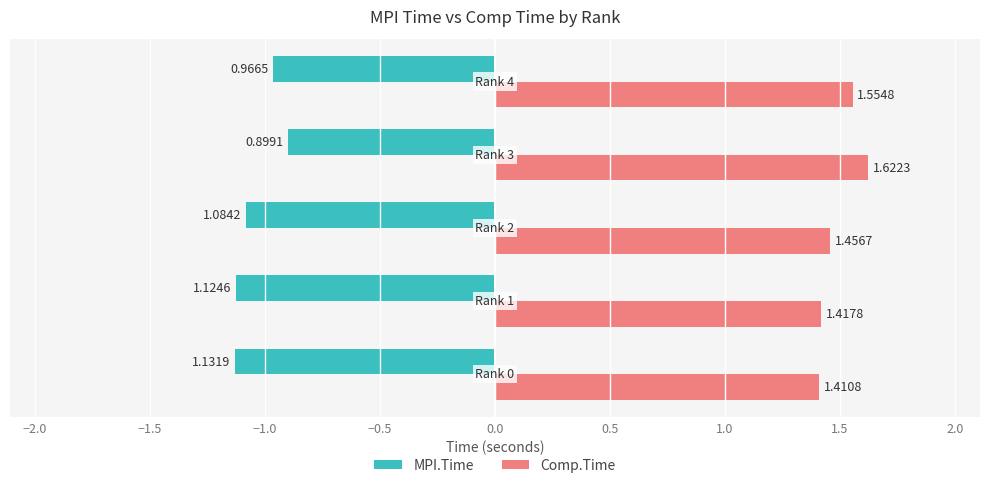

Rank the series by their maximum value, from highest to lowest.

Comp.Time, MPI.Time